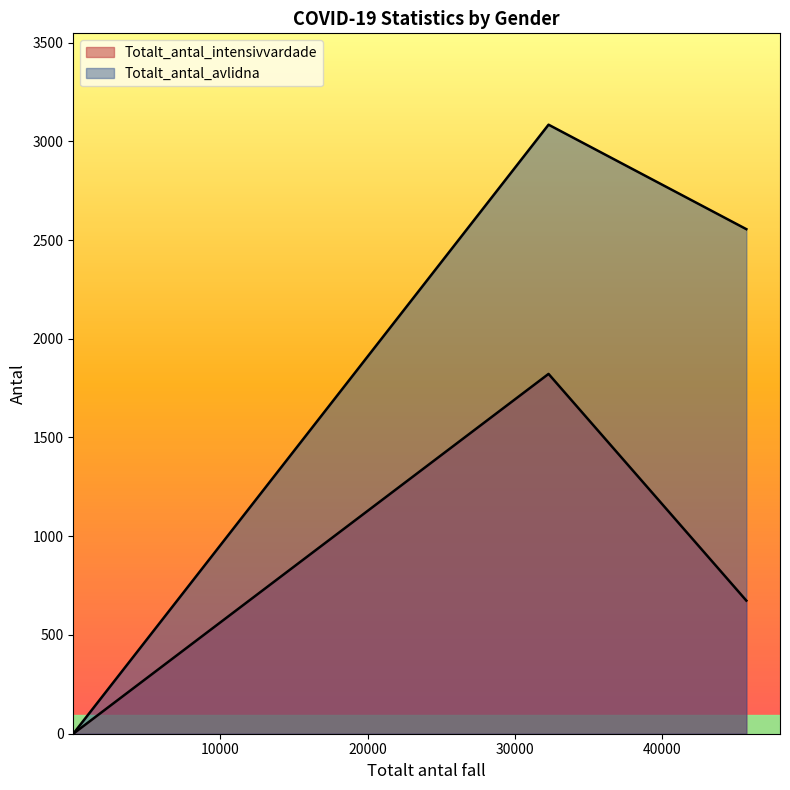

Which series has the largest total across all categories?

Totalt_antal_avlidna